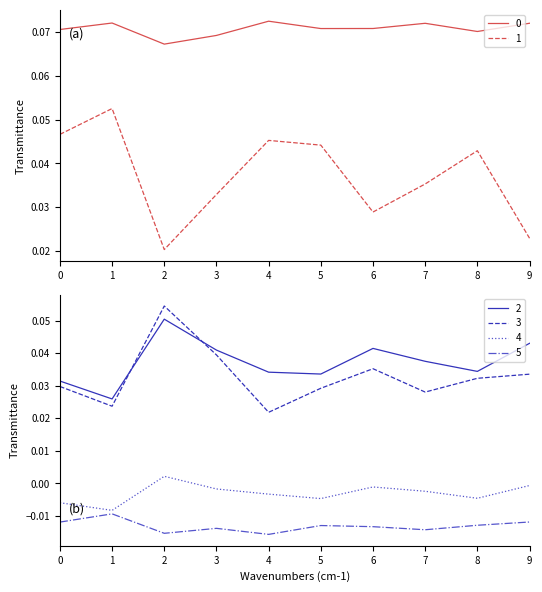

Which series changed the most between 1 and 8?

1